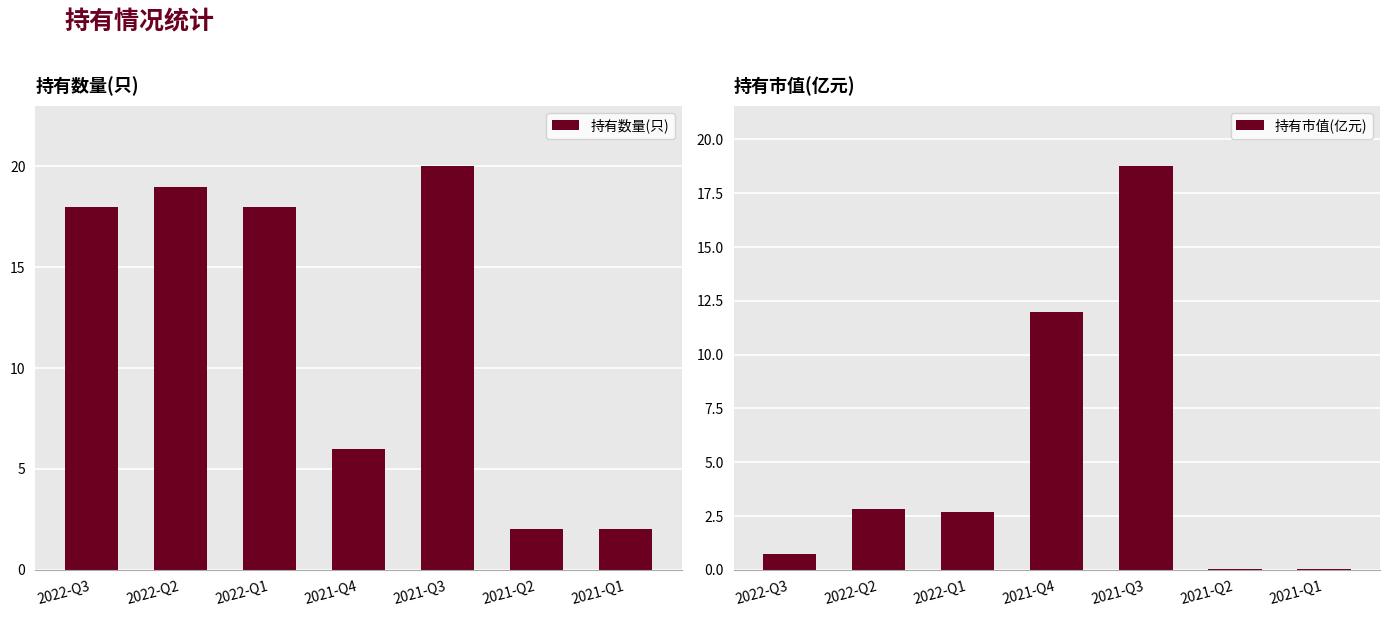

The value of 持有数量(只) at 2021-Q1 is 0.4. True or false?

False